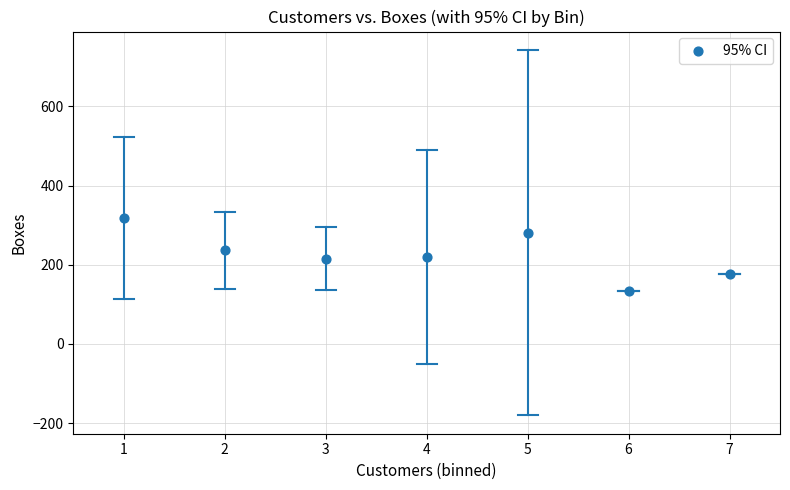

What is the average X value?

4.0